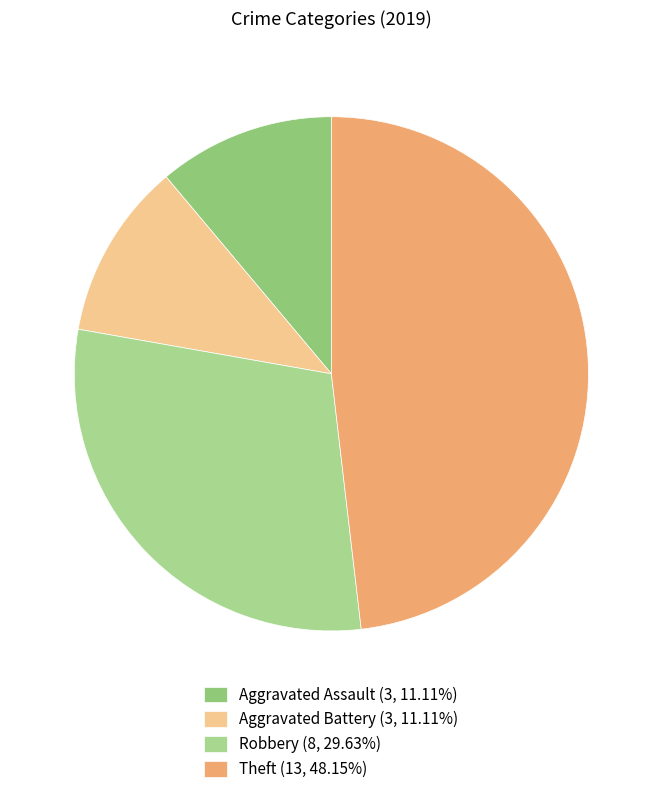

Count the number of slices in the pie.

4